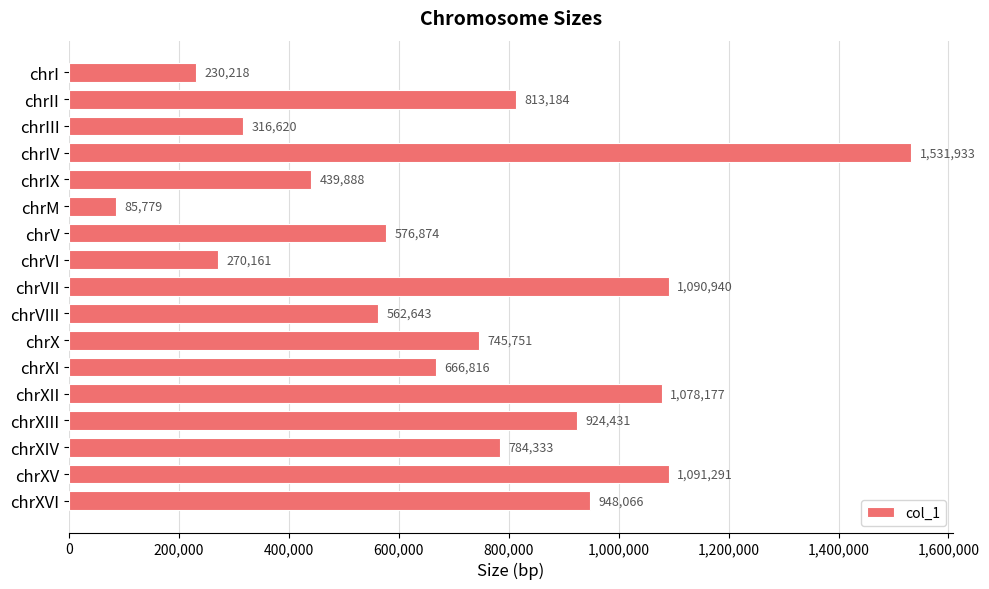

Rank the categories by value from lowest to highest.

chrM, chrI, chrVI, chrIII, chrIX, chrVIII, chrV, chrXI, chrX, chrXIV, chrII, chrXIII, chrXVI, chrXII, chrVII, chrXV, chrIV